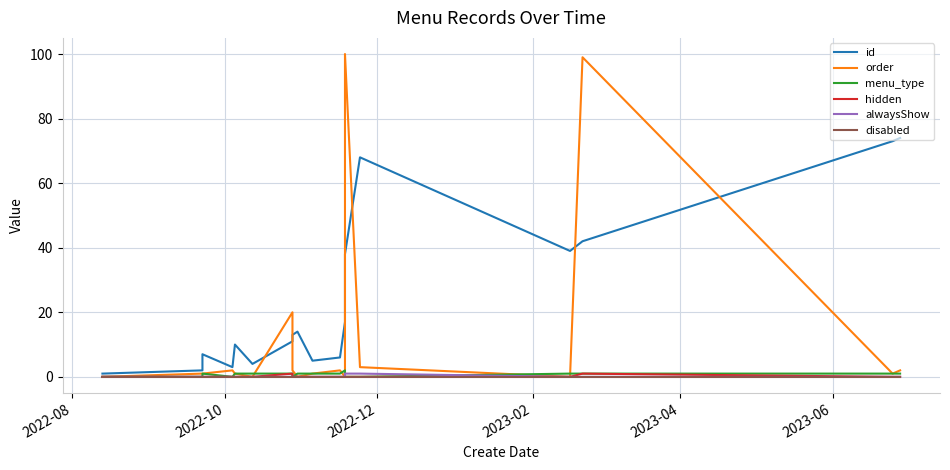

Does the chart have visible grid lines?

Yes